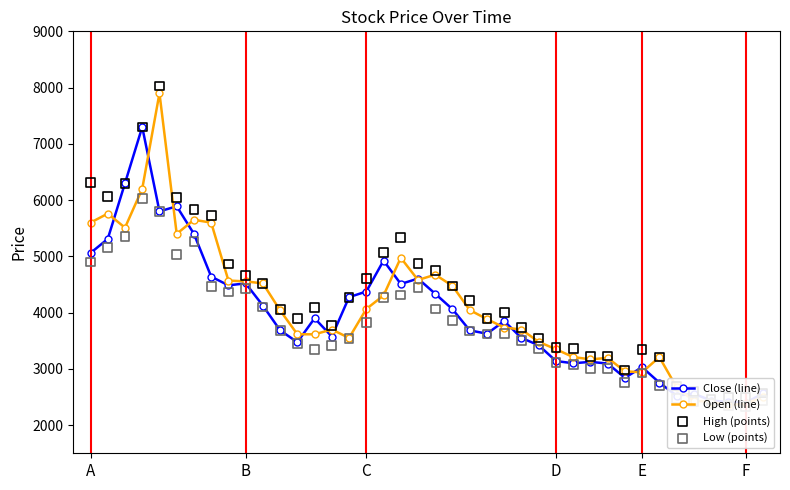

What are all the series names shown in the legend?

Close (line), Open (line), High (points), Low (points)